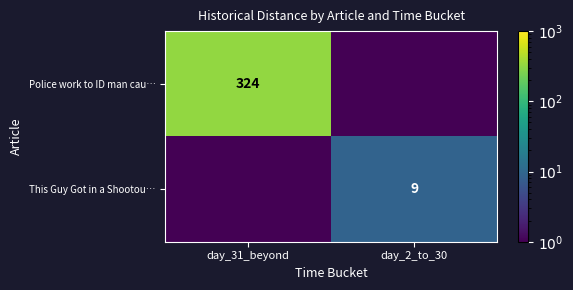

At which category is the sum across all series the highest?

day_31_beyond